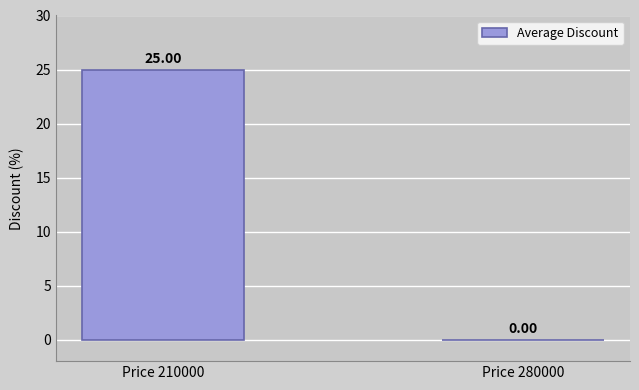

Between Price 210000 and Price 280000, which is larger?

Price 210000